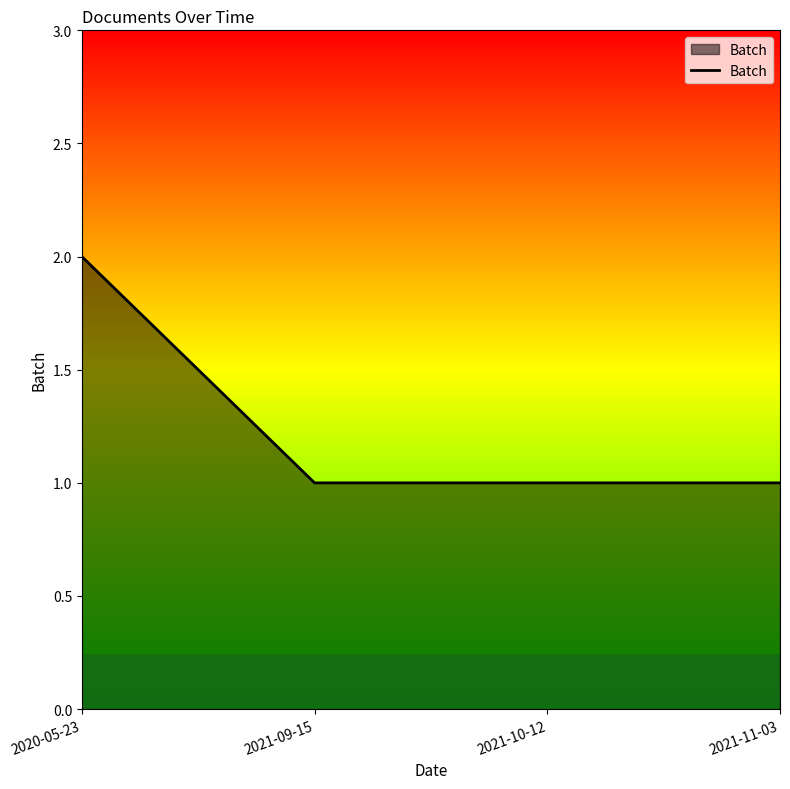

What is the approximate value at 2021-09-15?

1